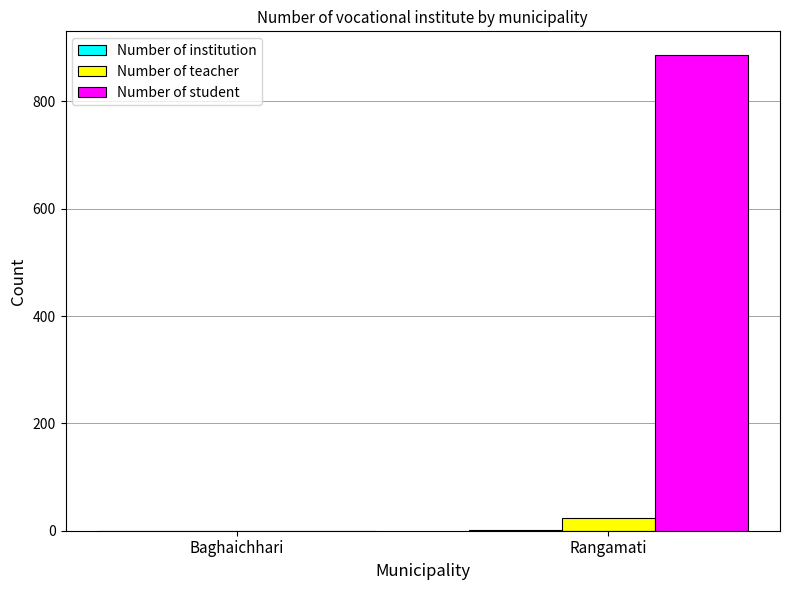

Which label corresponds to the largest value in the chart?

Rangamati